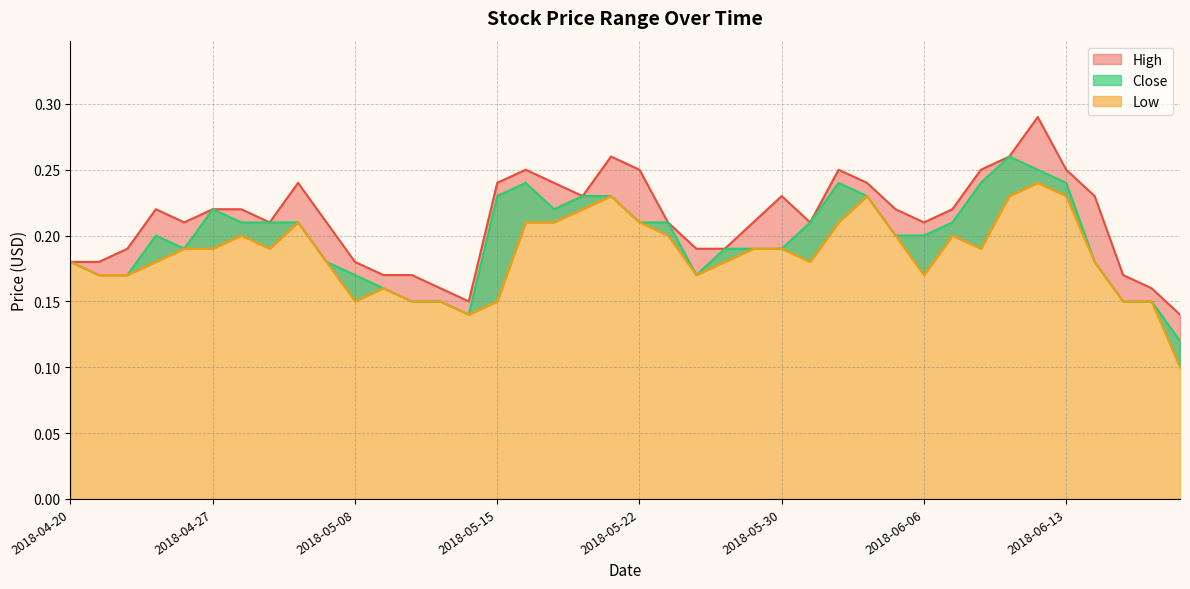

Reading left to right, transcribe all the data shown in this chart.

High: 0.2	0.2	0.2	0.2	0.2	0.2	0.2	0.2	0.2	0.2	0.2	0.2	0.2	0.2	0.1	0.2	0.2	0.2	0.2	0.3	0.2	0.2	0.2	0.2	0.2	0.2	0.2	0.2	0.2	0.2	0.2	0.2	0.2	0.3	0.3	0.2	0.2	0.2	0.2	0.1
Close: 0.2	0.2	0.2	0.2	0.2	0.2	0.2	0.2	0.2	0.2	0.2	0.2	0.1	0.1	0.1	0.2	0.2	0.2	0.2	0.2	0.2	0.2	0.2	0.2	0.2	0.2	0.2	0.2	0.2	0.2	0.2	0.2	0.2	0.3	0.2	0.2	0.2	0.1	0.1	0.1
Low: 0.2	0.2	0.2	0.2	0.2	0.2	0.2	0.2	0.2	0.2	0.1	0.2	0.1	0.1	0.1	0.1	0.2	0.2	0.2	0.2	0.2	0.2	0.2	0.2	0.2	0.2	0.2	0.2	0.2	0.2	0.2	0.2	0.2	0.2	0.2	0.2	0.2	0.1	0.1	0.1